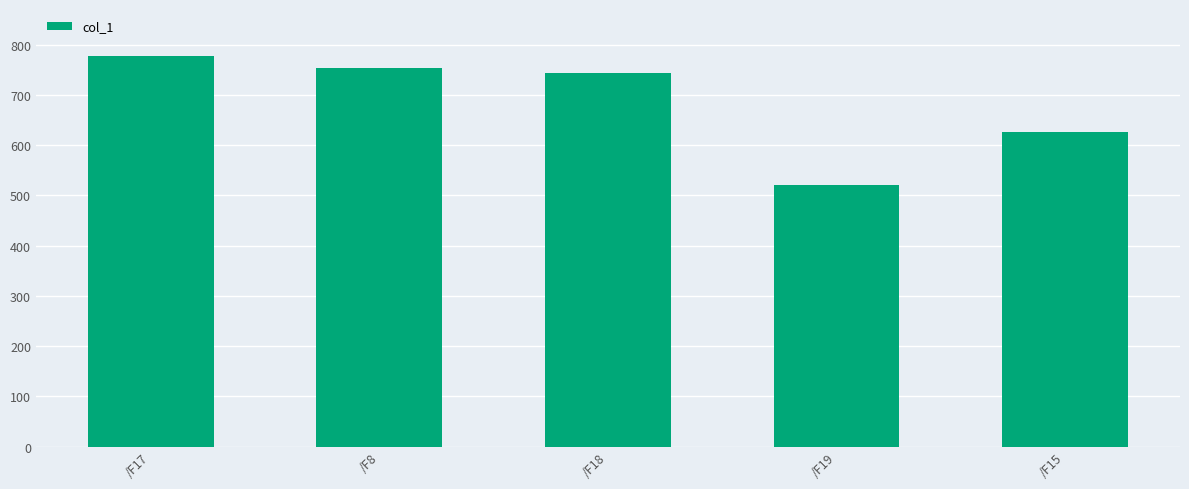

Reading left to right, extract all data points from this chart.

777.5	753.5	743.2	520.3	625.2